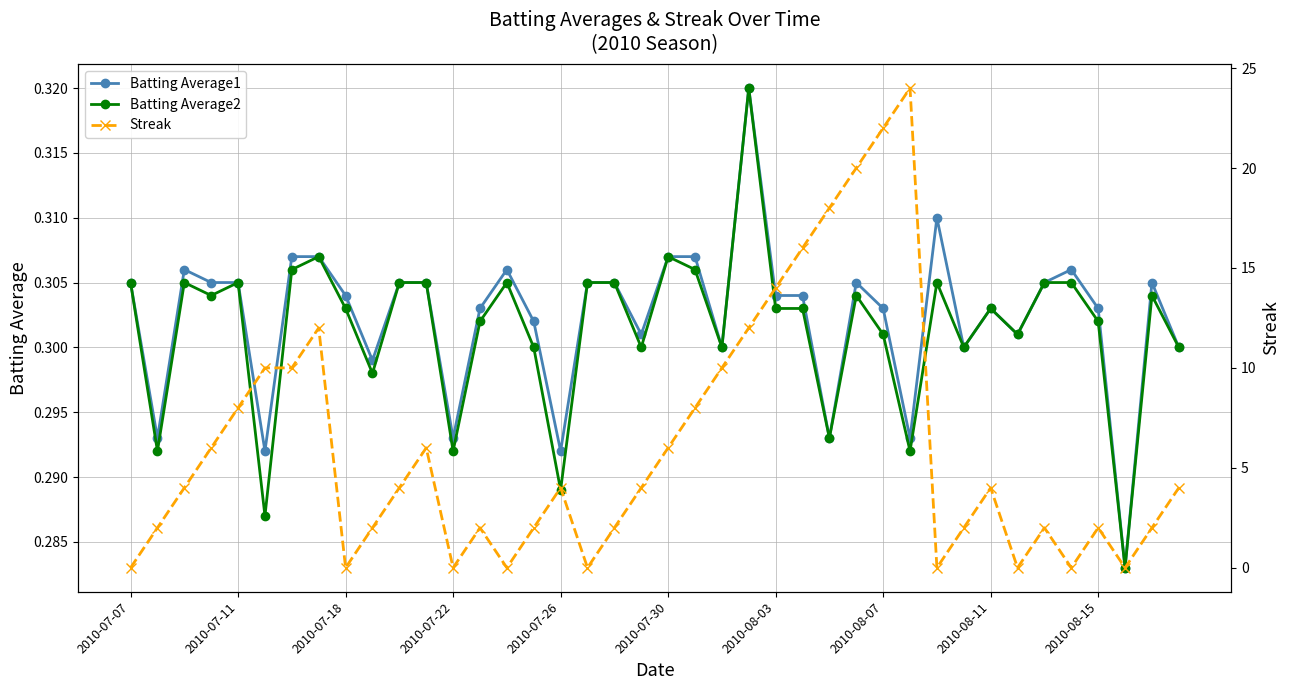

How many values in the Streak series exceed 4?

16